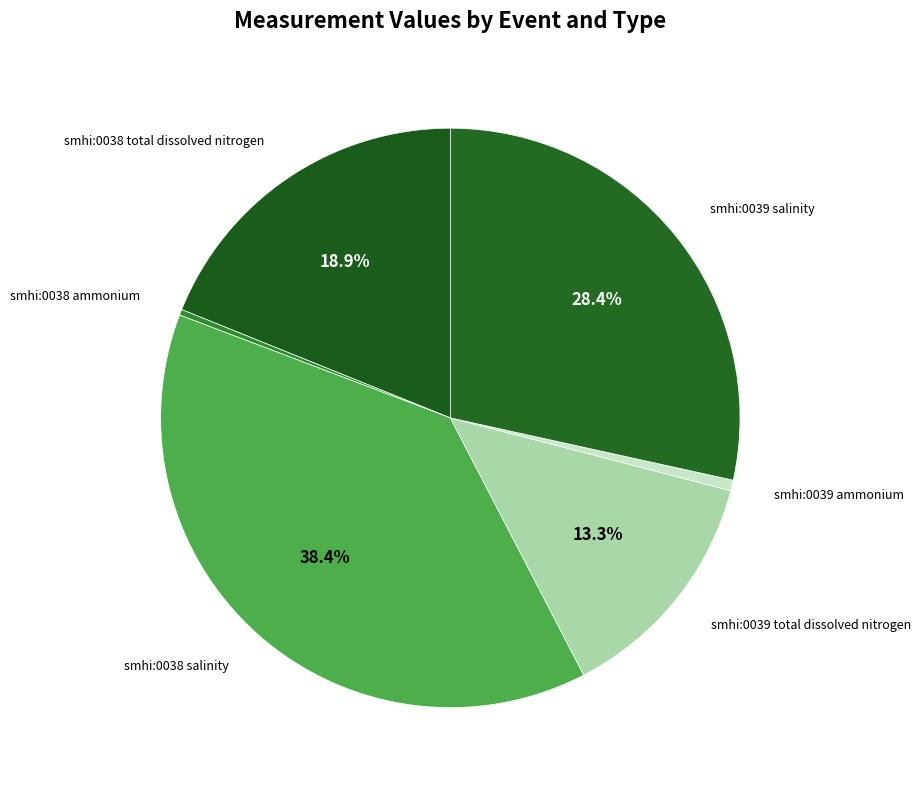

Rank the categories by value from lowest to highest.

smhi:0038 ammonium, smhi:0039 ammonium, smhi:0039 total dissolved nitrogen, smhi:0038 total dissolved nitrogen, smhi:0039 salinity, smhi:0038 salinity